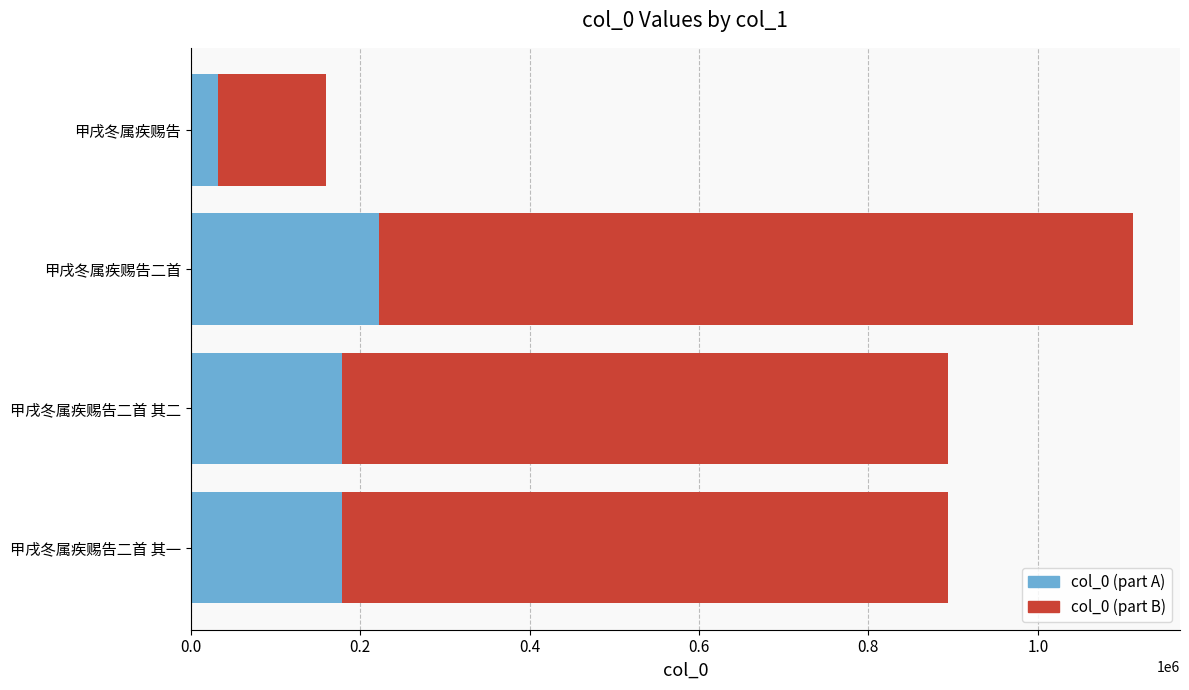

What is the lowest value of the col_0 (part A) series?

31840.4